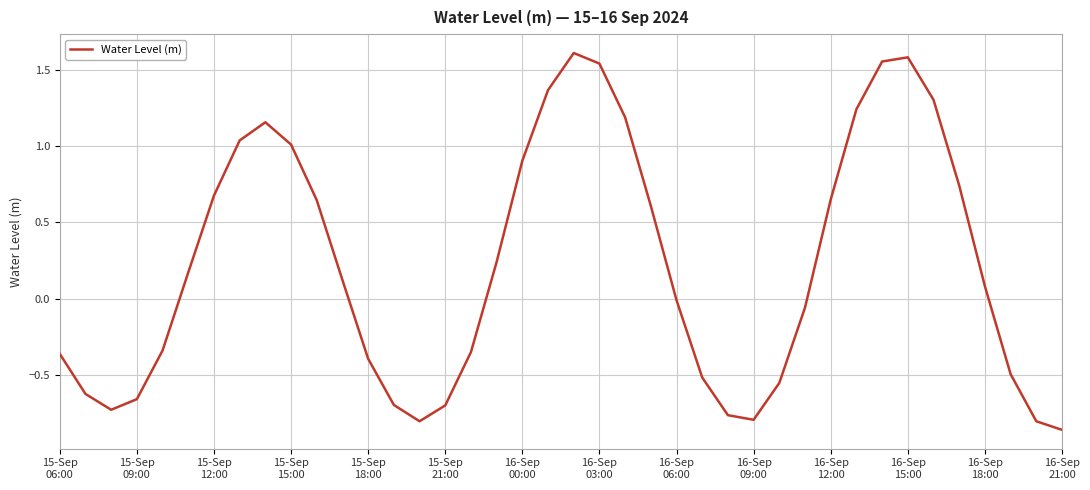

What is the difference between the maximum and minimum values?

2.5